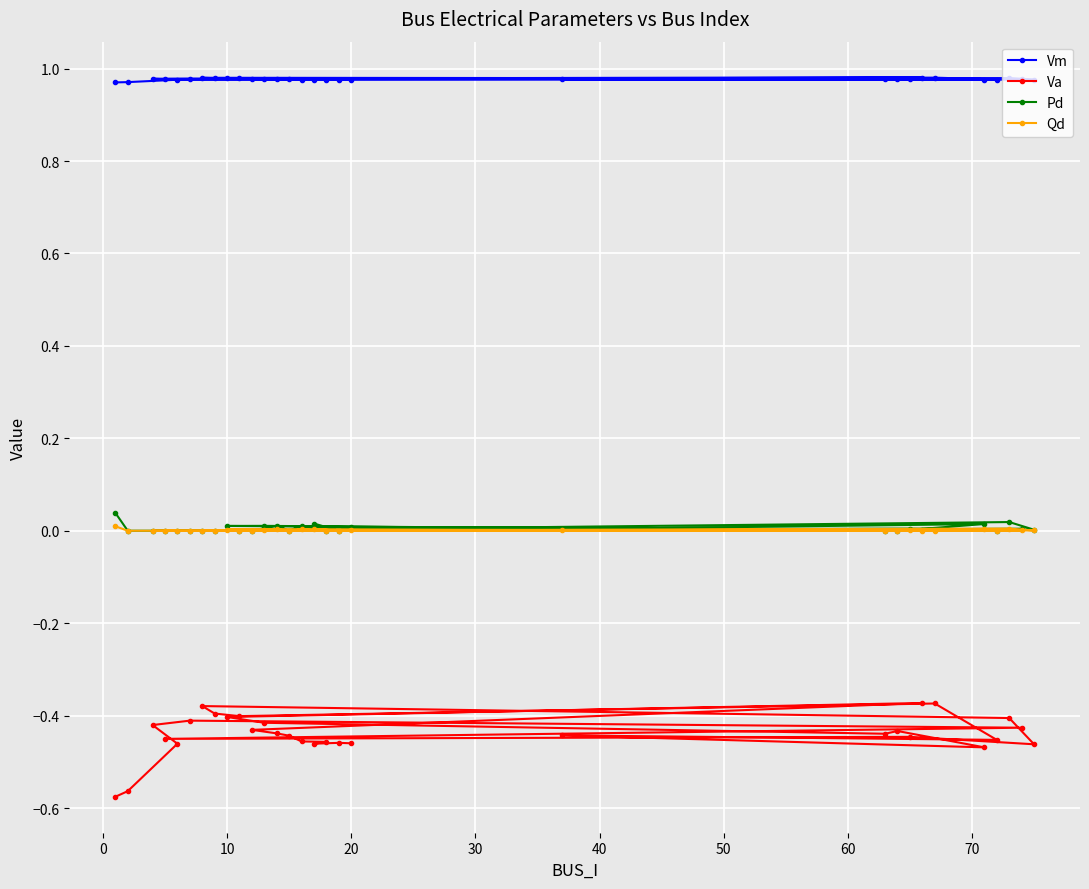

True or false: Va and Vm intersect in this chart.

False